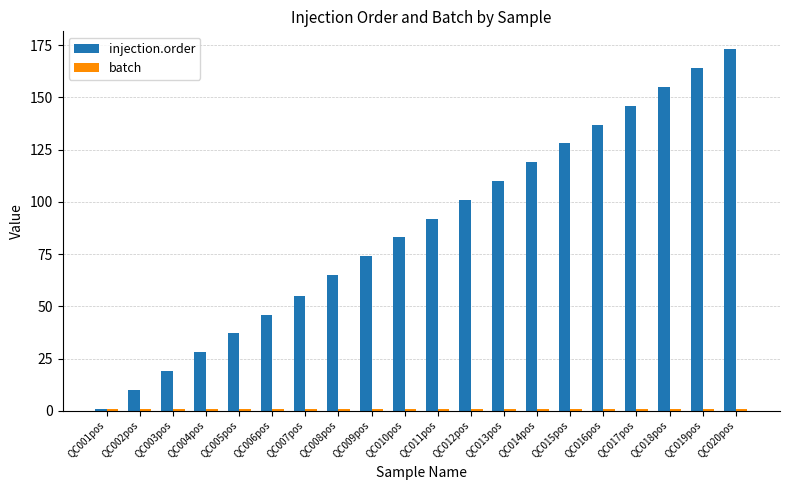

At how many categories does at least one series exceed 118?

7